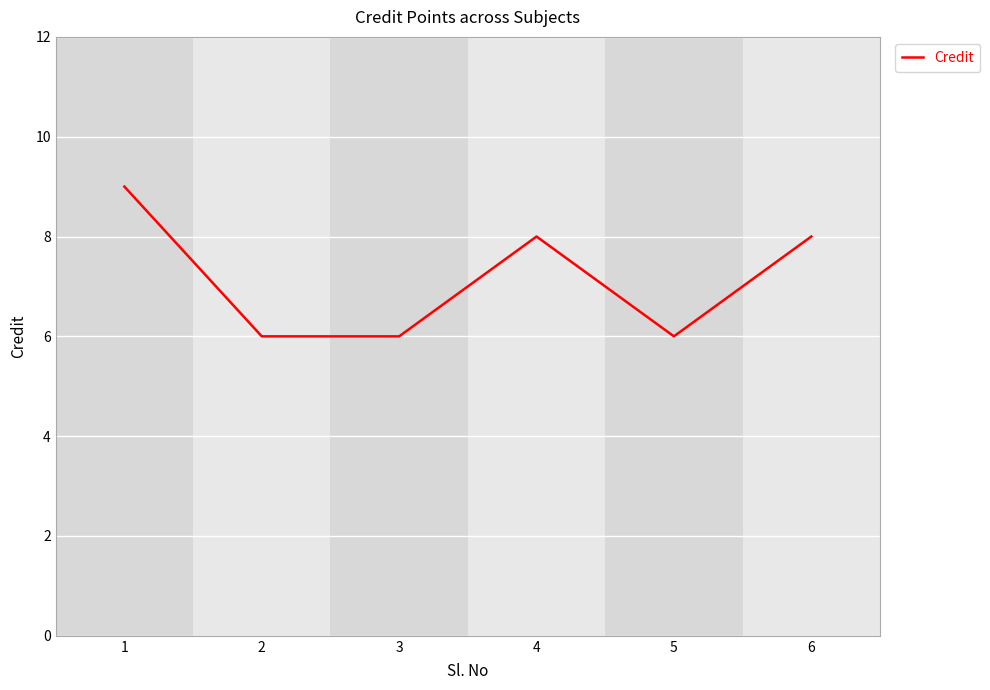

The value at 3 is 6. True or false?

True